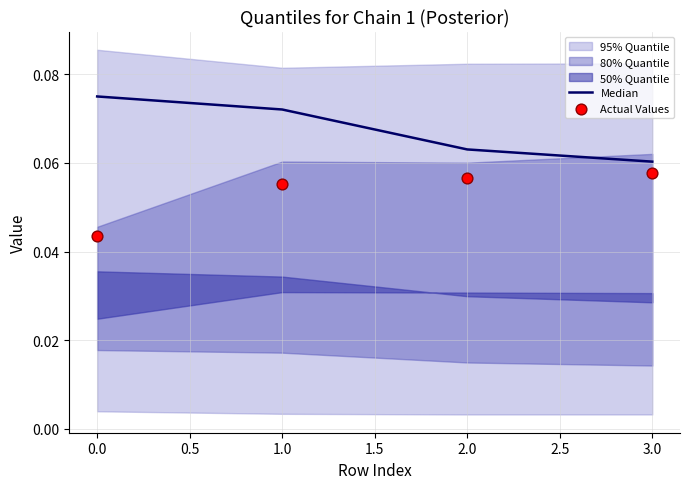

At which label is Median closest to 0?

3.0